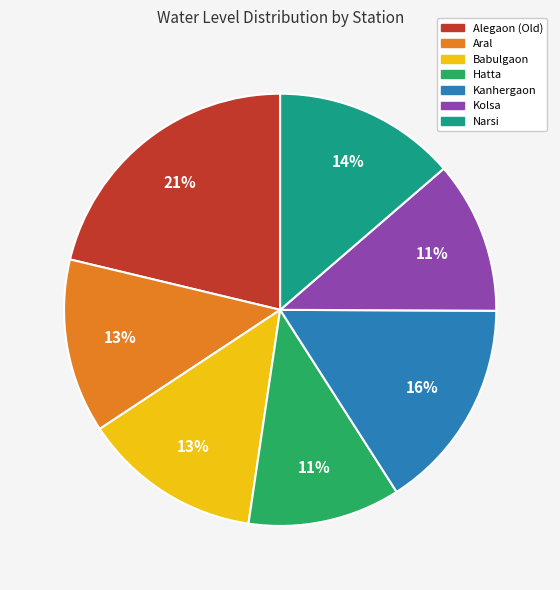

What percentage is the Hatta slice, to the nearest percent?

11%